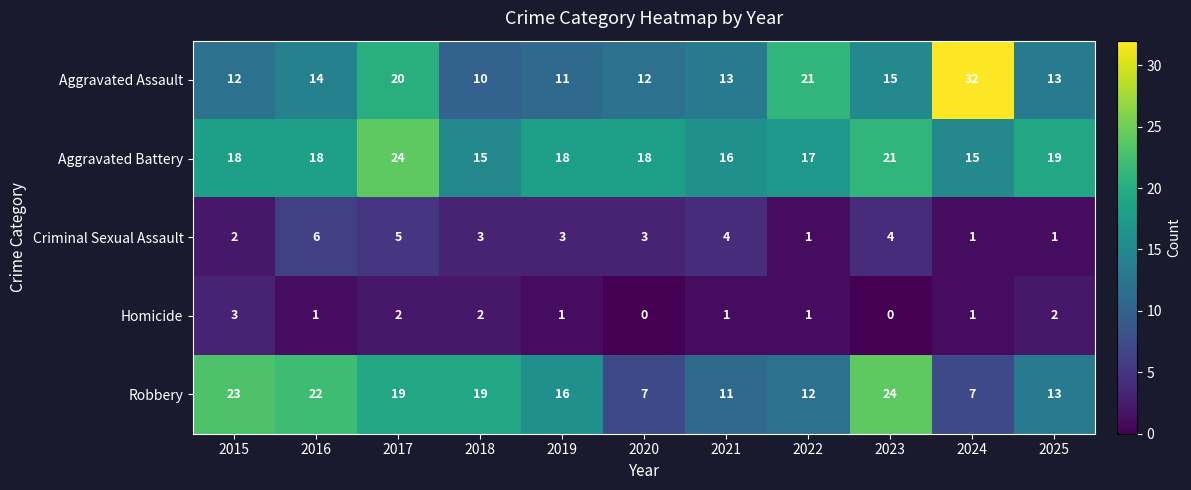

What is the total value across all series at 2015?

58